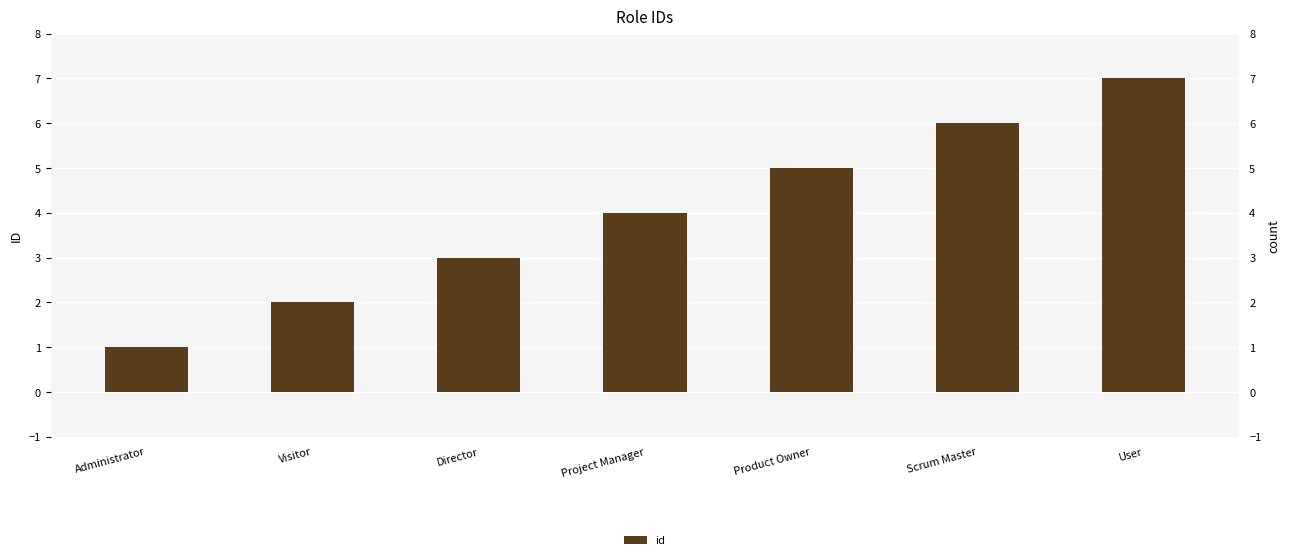

Which has a higher value, Scrum Master or Project Manager?

Scrum Master